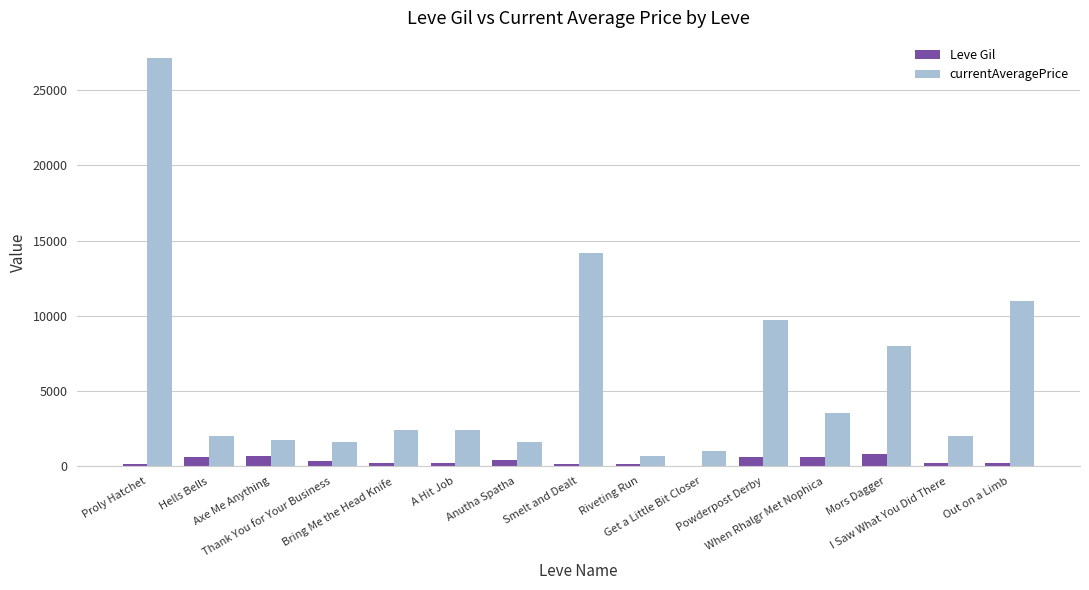

What is the highest value of the Leve Gil series?

820